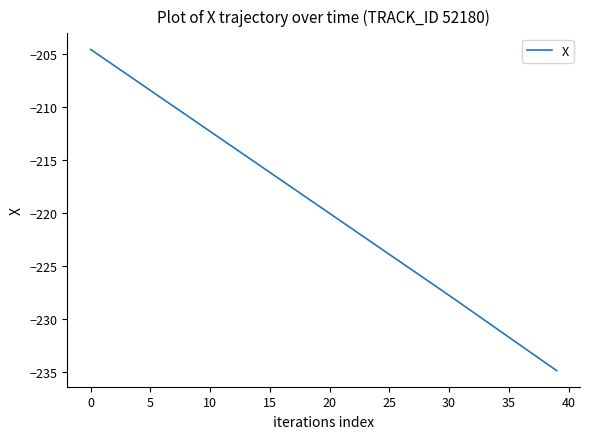

What is the greatest value displayed?

-204.6